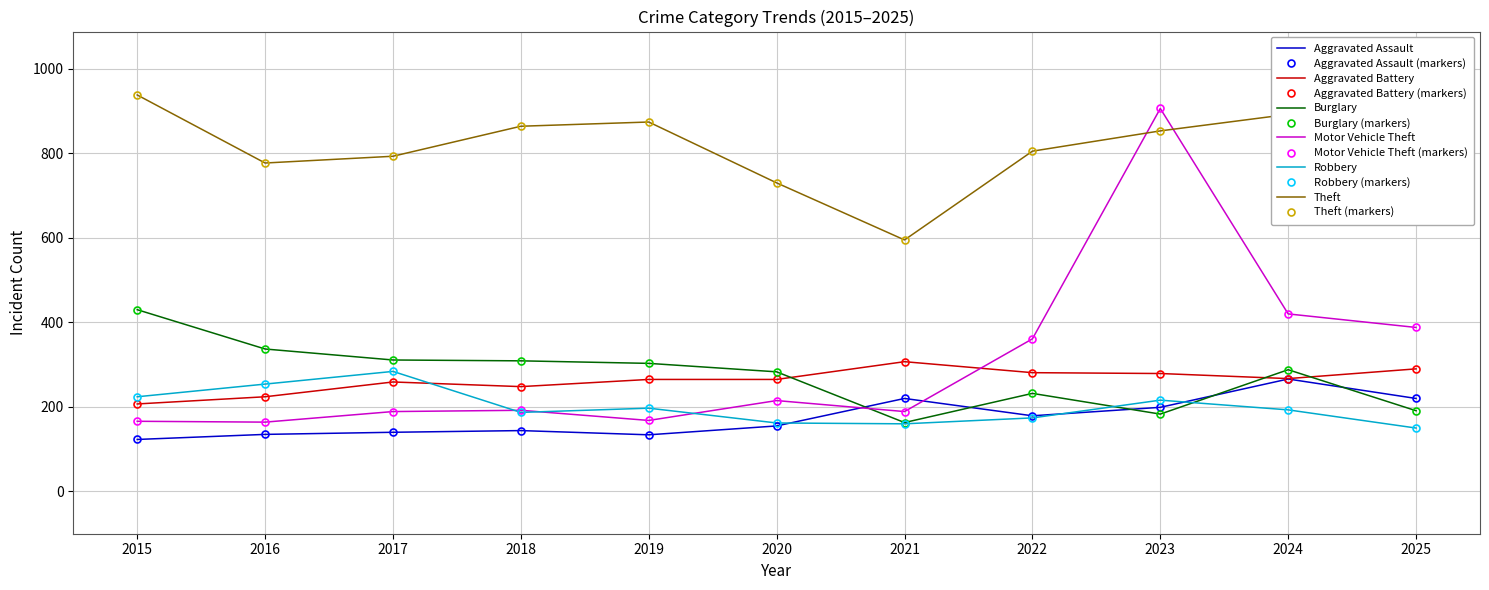

What are all the series names shown in the legend?

Aggravated Assault, Aggravated Battery, Burglary, Motor Vehicle Theft, Robbery, Theft